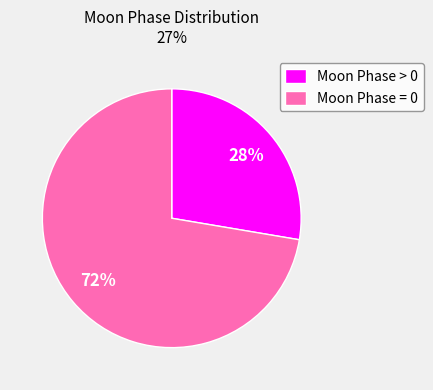

What is the smallest slice in the pie chart?

Moon Phase > 0